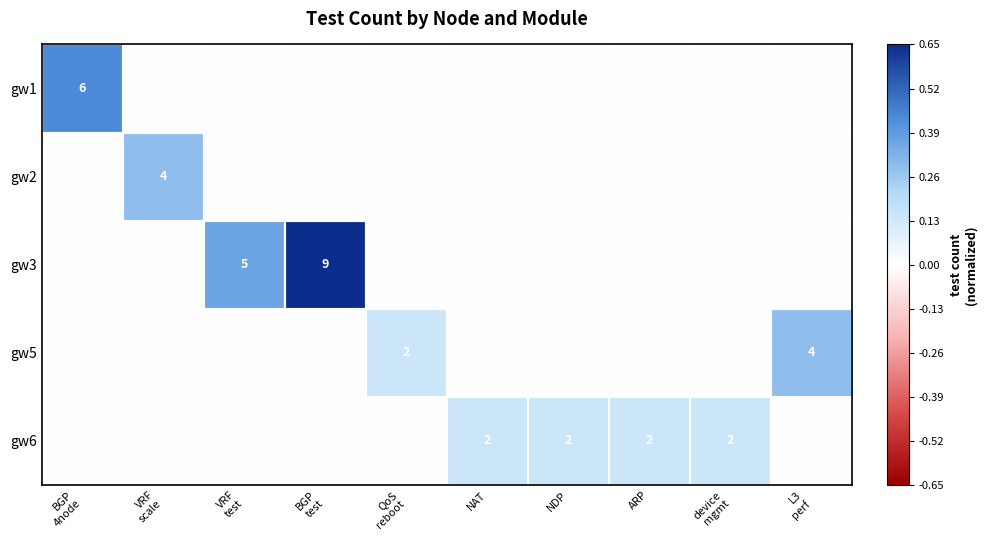

The value of gw6 at ARP is 2. True or false?

True